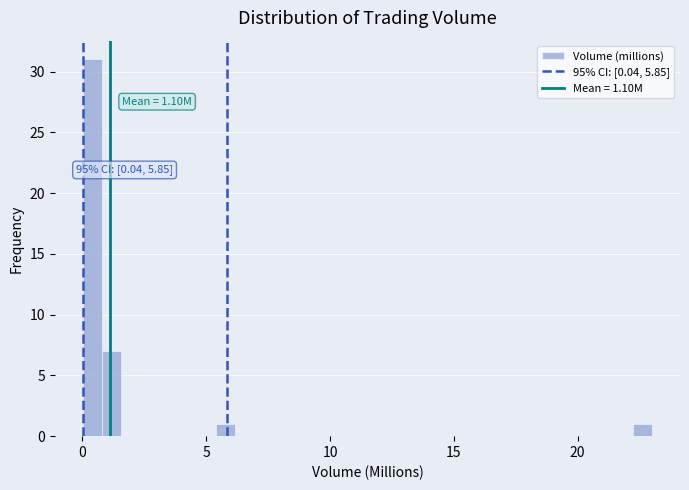

Read against the x-axis, roughly where is the centre of the tallest bar?

0.5